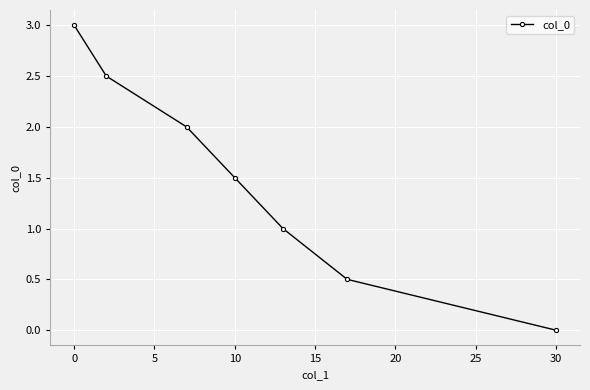

How many values are between 0 and 2?

5